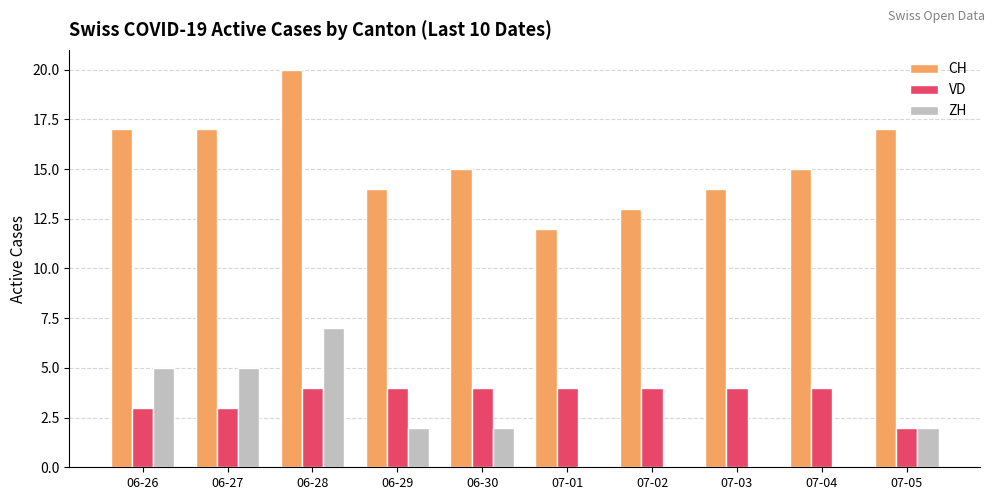

What is the maximum value for CH?

20